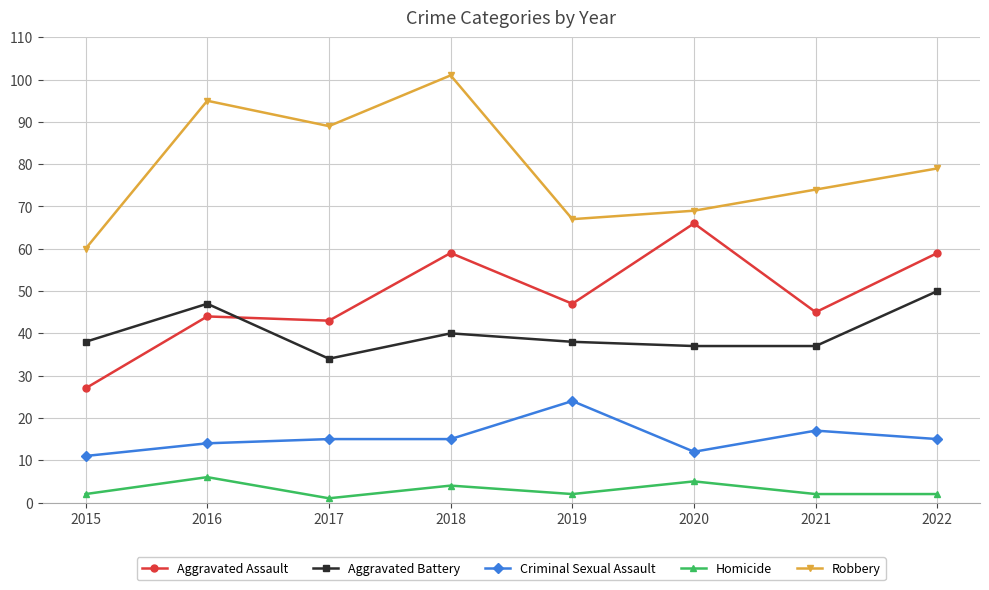

What is the total value across all series at 2016?

206